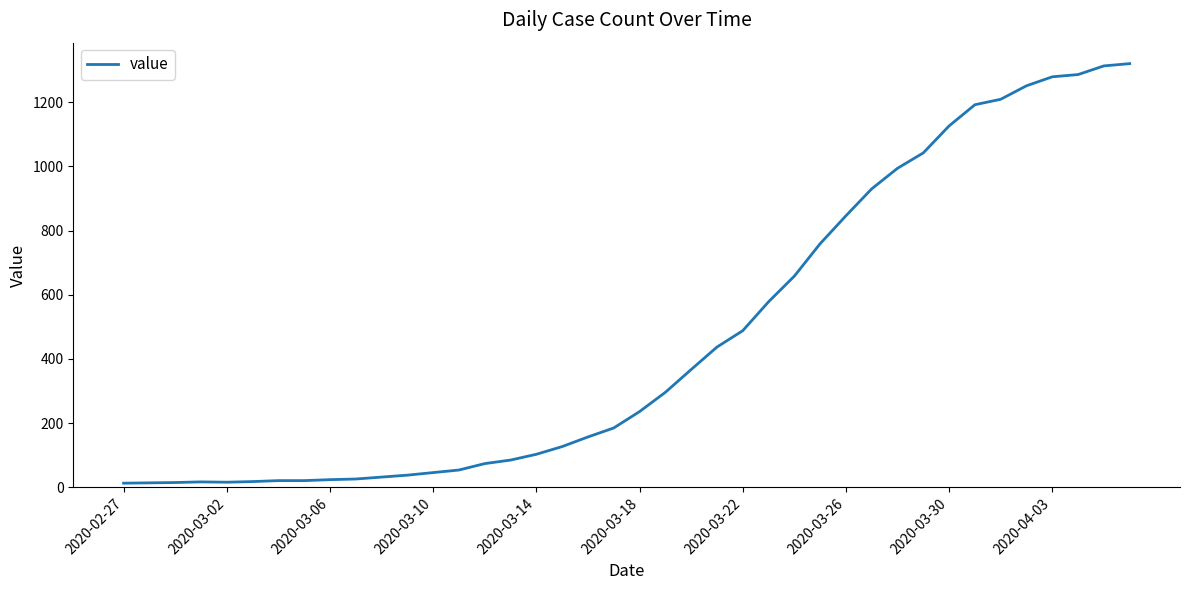

What is the difference between the maximum and minimum values?

1307